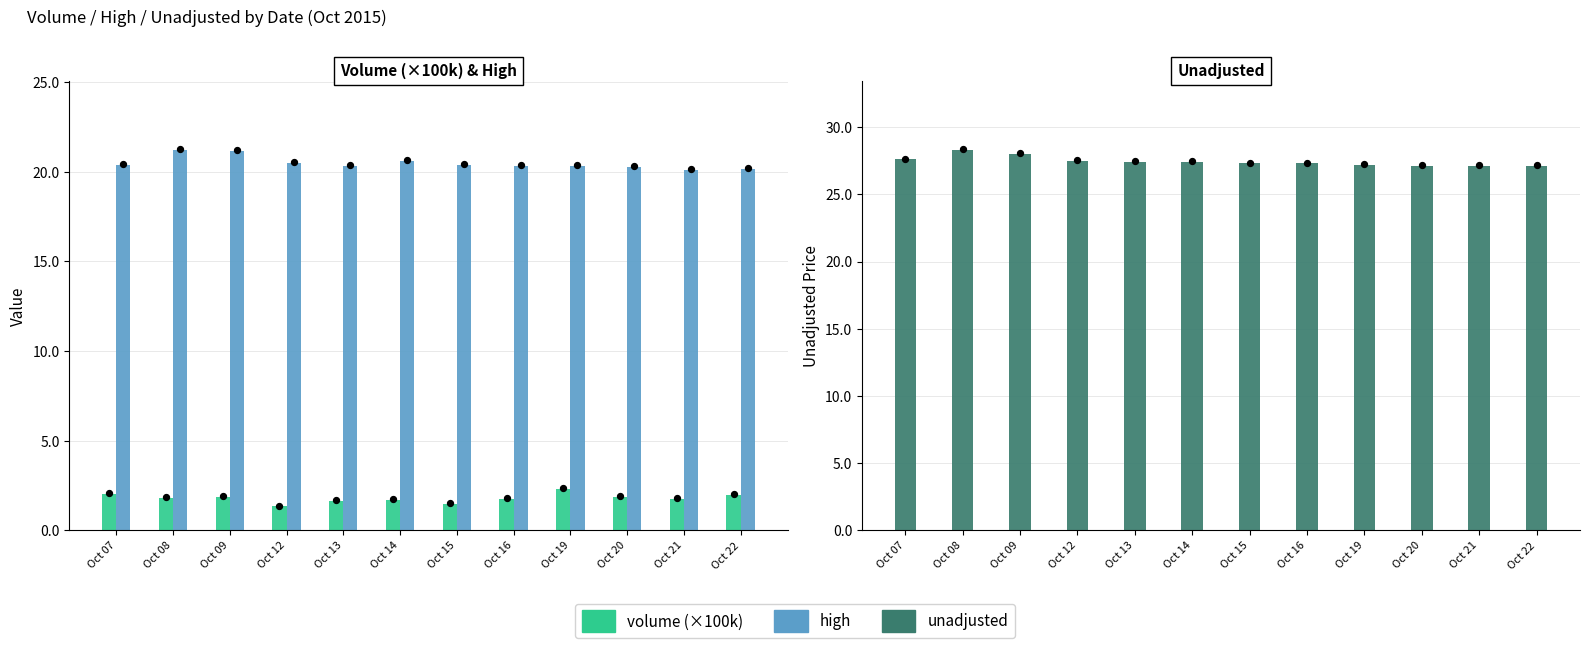

What are all the series names shown in the legend?

volume (×100k), high, unadjusted